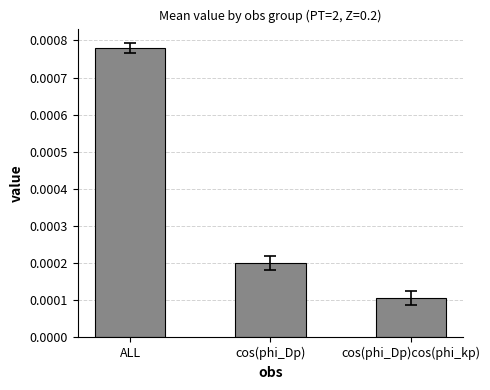

How many data points does each series have?

3